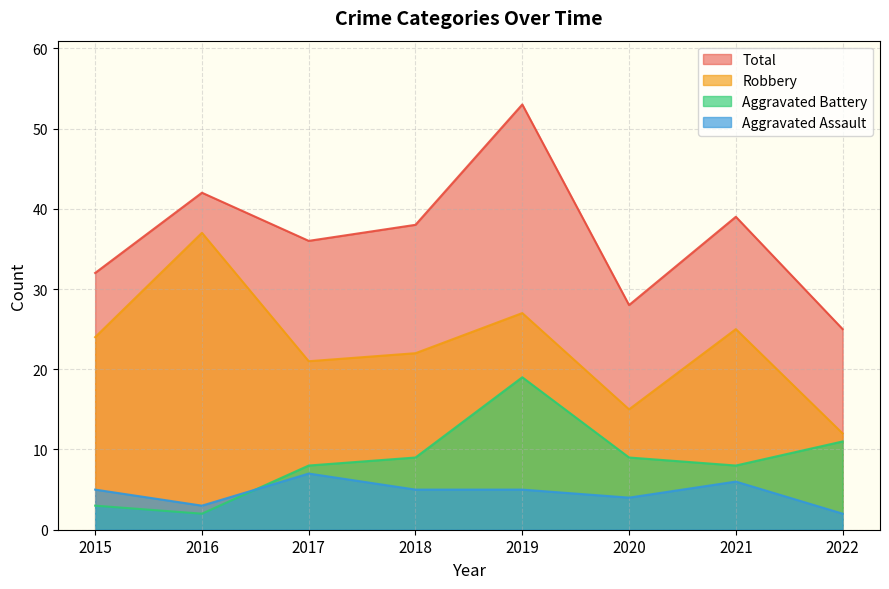

What is the sum of the Aggravated Battery values at 2016 and 2015?

5